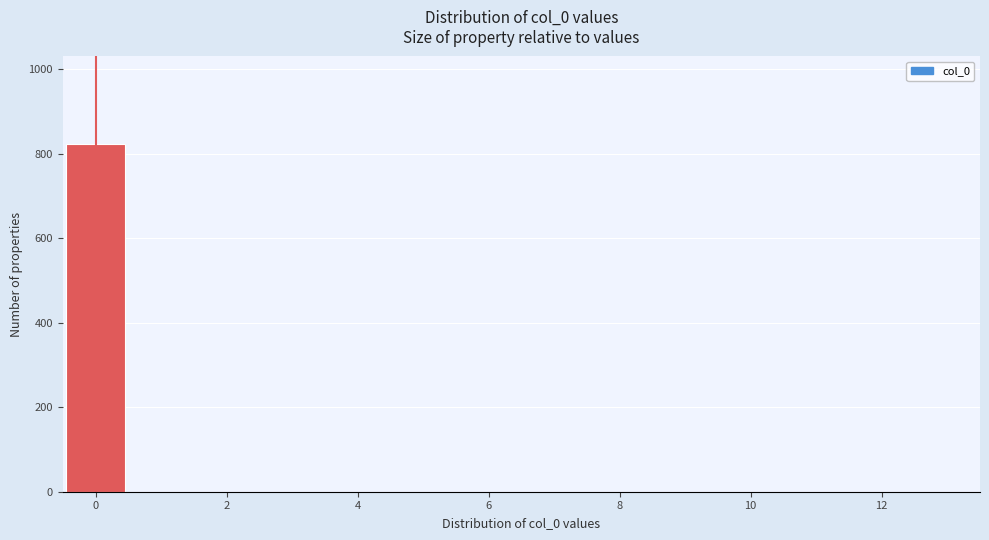

Over which range of the x-axis is the bar tallest?

-0.5 to 0.5